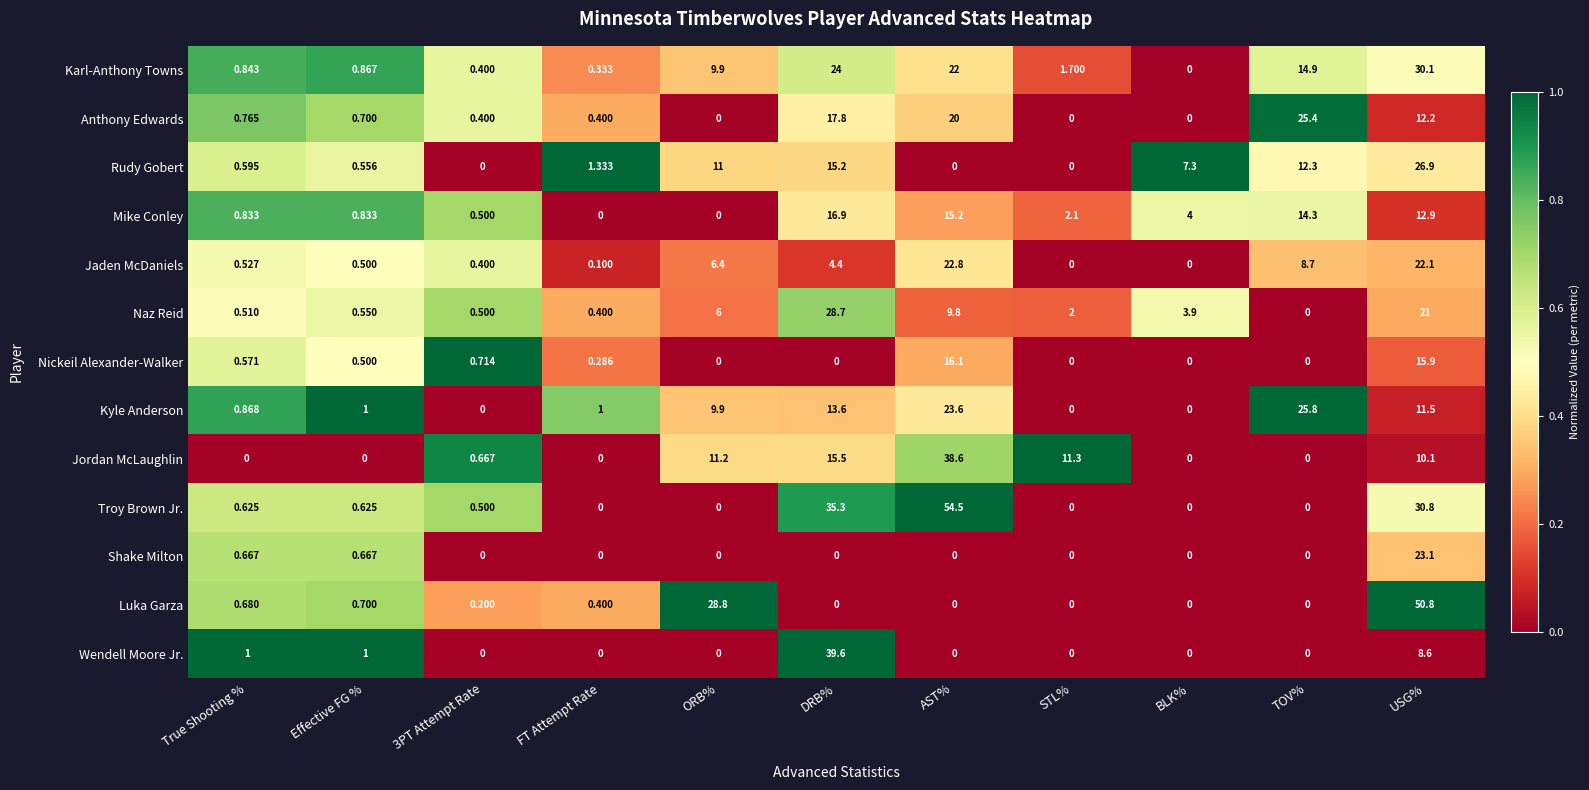

Which series has the widest spread of values?

Troy Brown Jr.